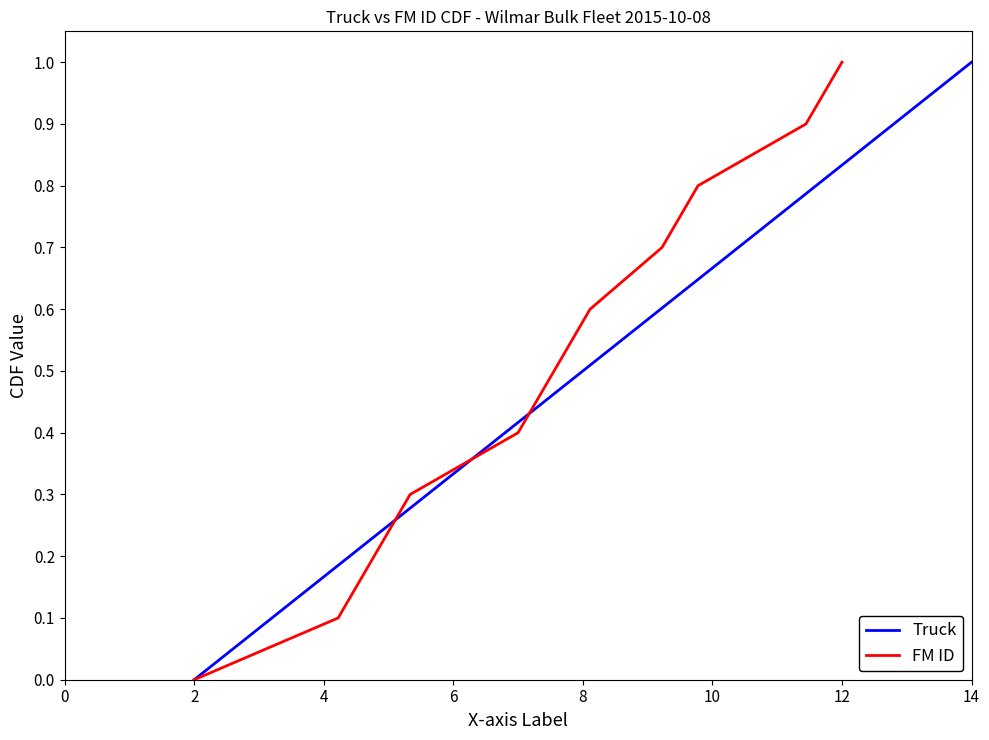

True or false: FM ID has more than 0 interior local peaks.

False